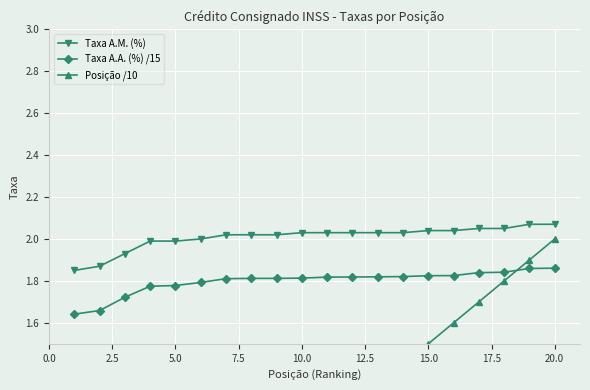

Reading right to left, list all the values displayed in this chart.

Taxa A.M. (%): 2.1	2.1	2.0	2.0	2.0	2.0	2.0	2.0	2.0	2.0	2.0	2.0	2.0	2.0	2.0	2.0	2.0	1.9	1.9	1.9
Taxa A.A. (%) /15: 1.9	1.9	1.8	1.8	1.8	1.8	1.8	1.8	1.8	1.8	1.8	1.8	1.8	1.8	1.8	1.8	1.8	1.7	1.7	1.6
Posição /10: 2.0	1.9	1.8	1.7	1.6	1.5	1.4	1.3	1.2	1.1	1.0	0.9	0.8	0.7	0.6	0.5	0.4	0.3	0.2	0.1